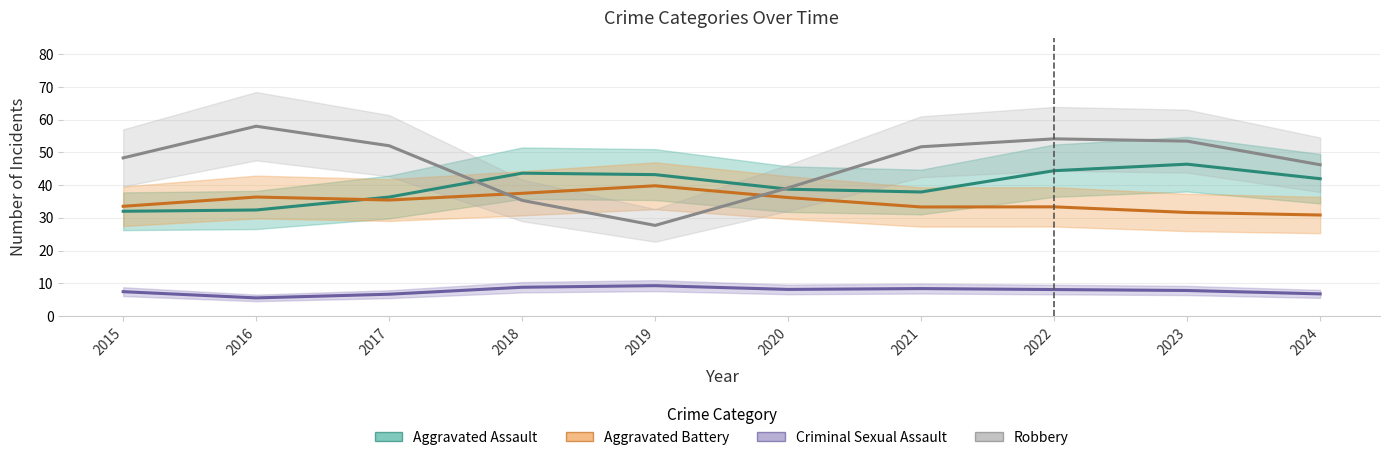

How many lines are shown in the chart?

4